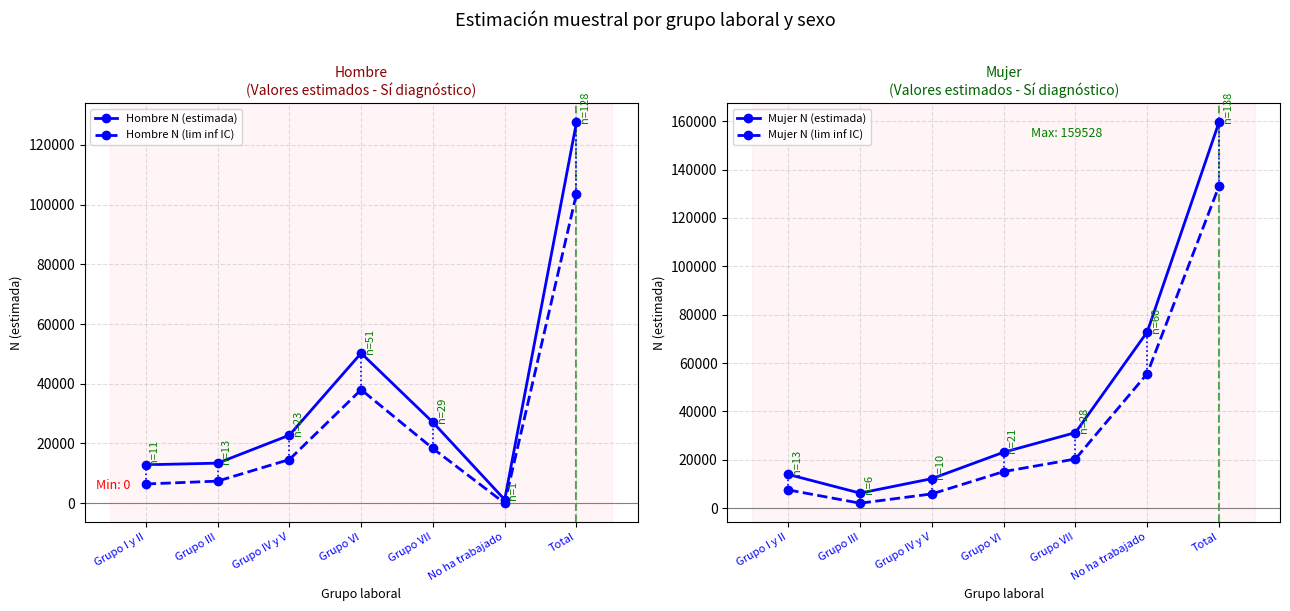

At which category is the sum across all series the highest?

Total